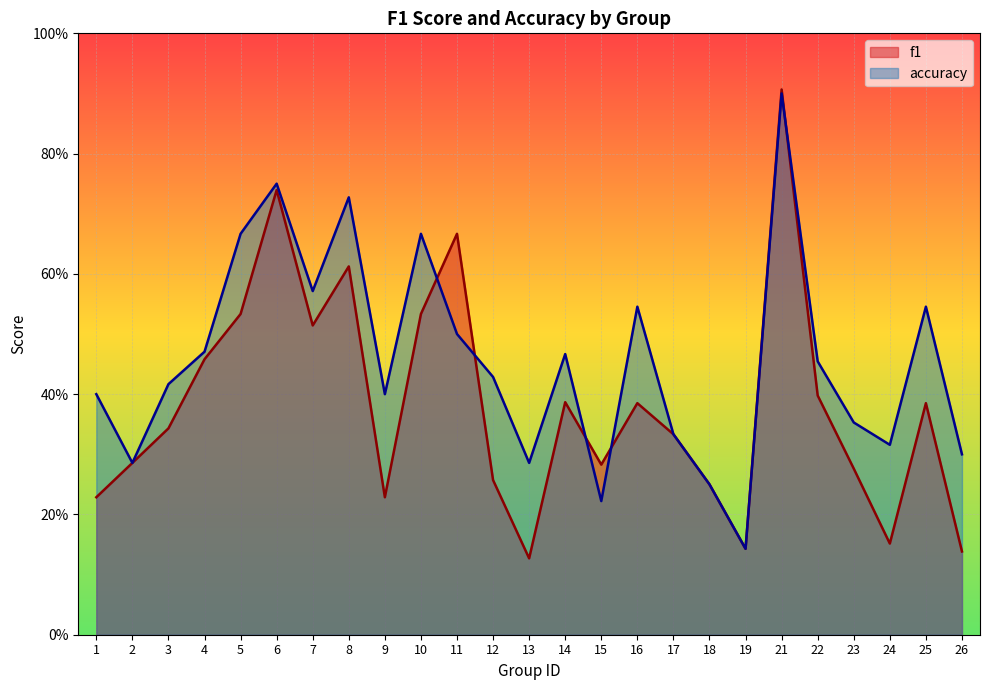

True or false: f1 has a value of 0.2 at 22.

False